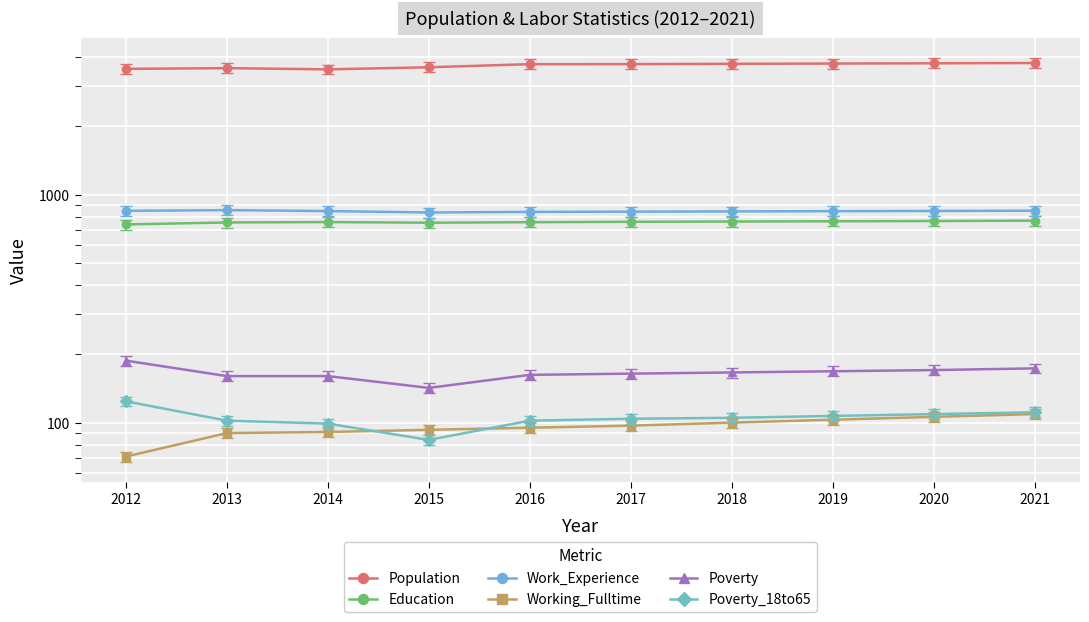

True or false: Working_Fulltime has a value of 97 at 2017.

True